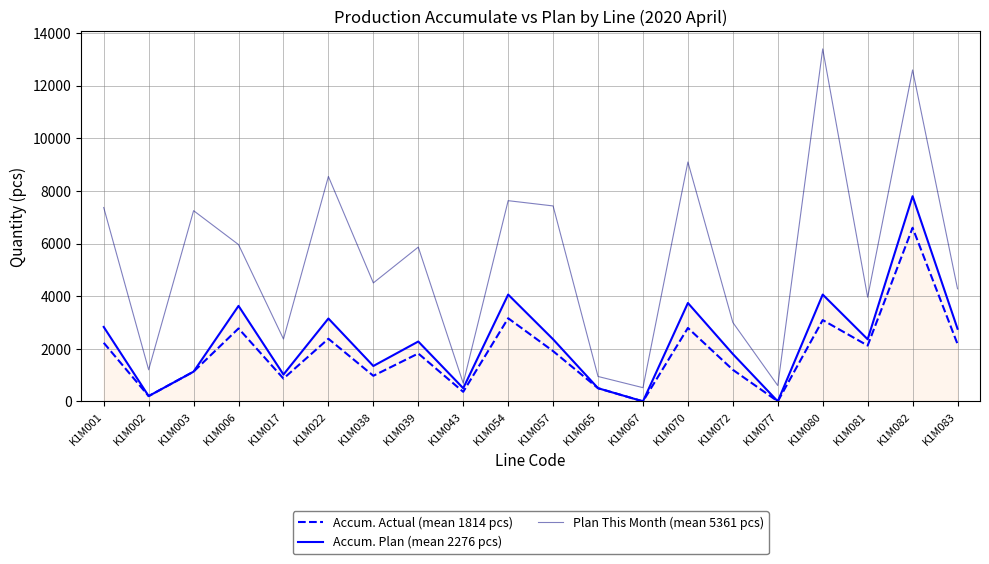

Is the value of Accum. Plan (mean 2276 pcs) at K1M006 greater than the value of Plan This Month (mean 5361 pcs) at K1M022?

No